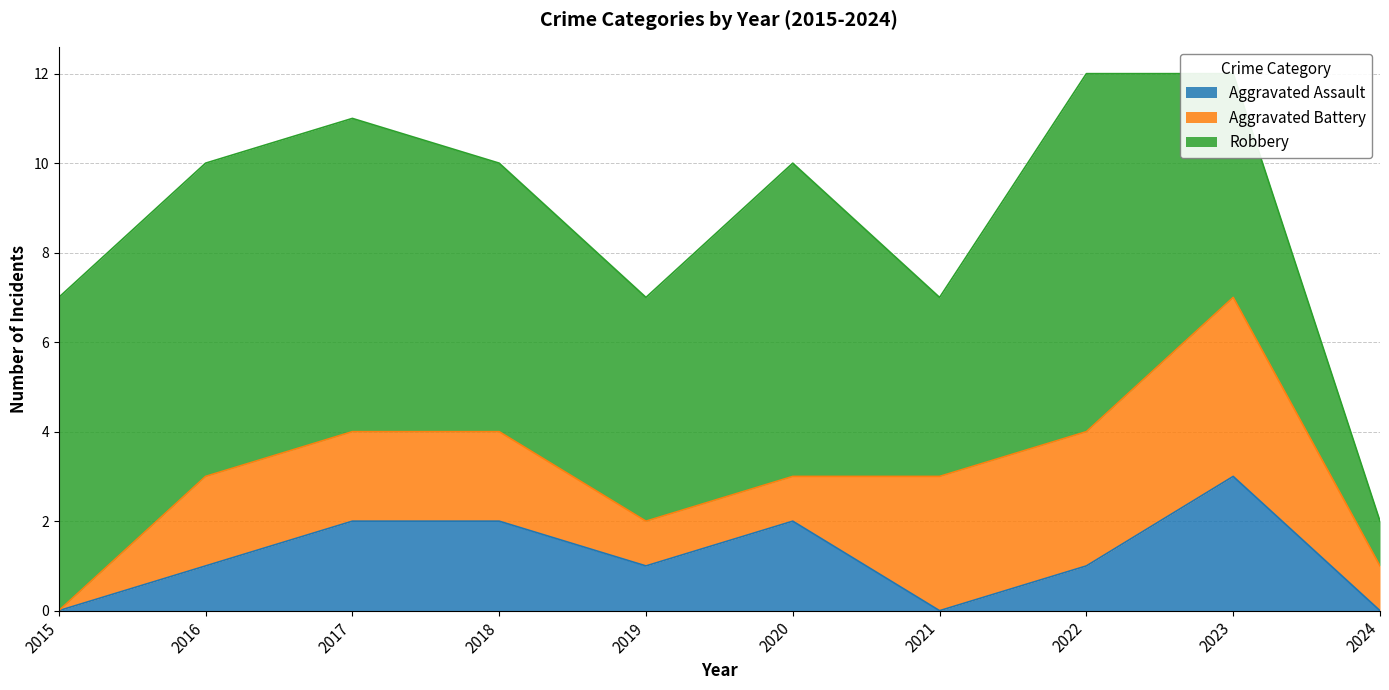

True or false: Aggravated Assault has a value of 3 at 2017.

False